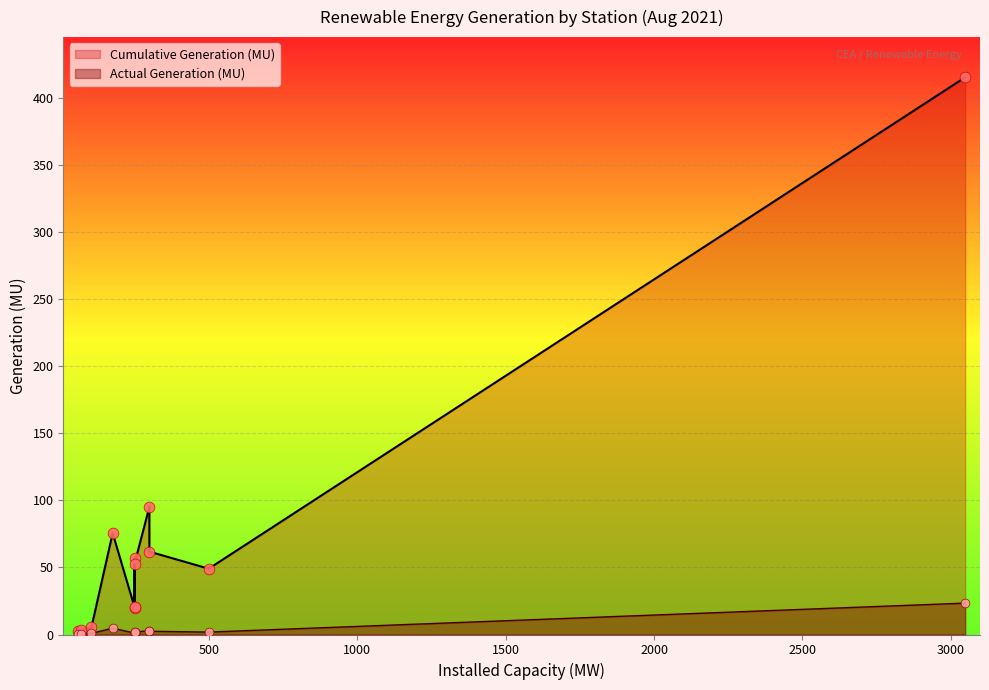

At how many categories does at least one series exceed 345?

1